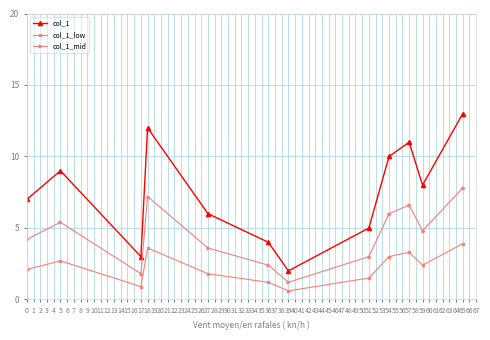

What is the difference between the second highest and second lowest values in the col_1_mid series?

5.4